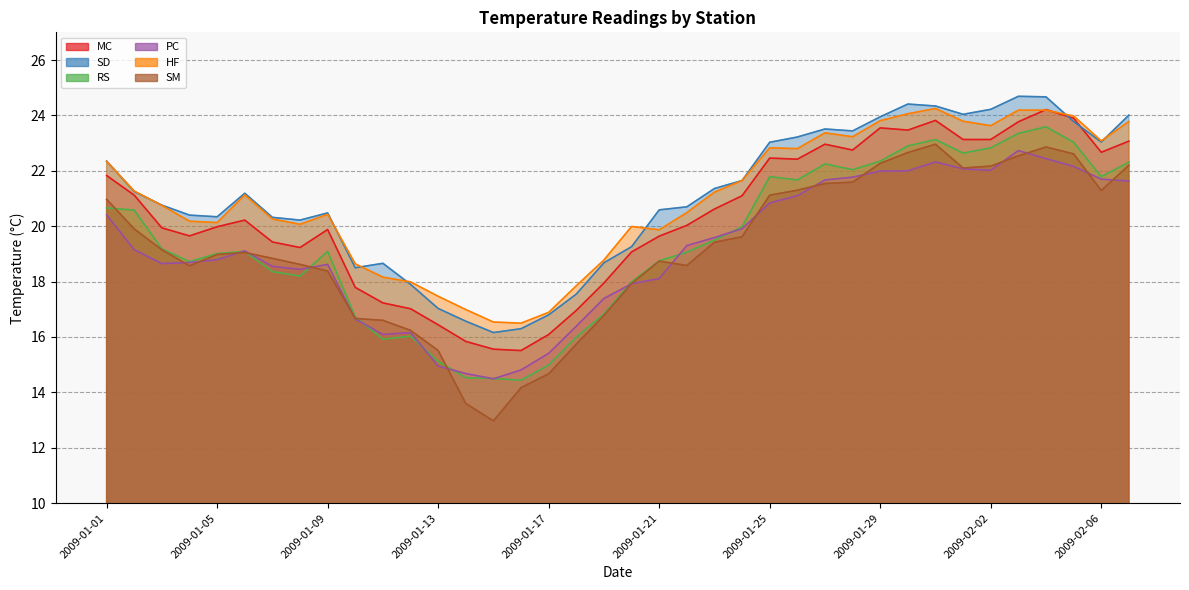

The value of SM at 2009-02-05 is 8.3. True or false?

False